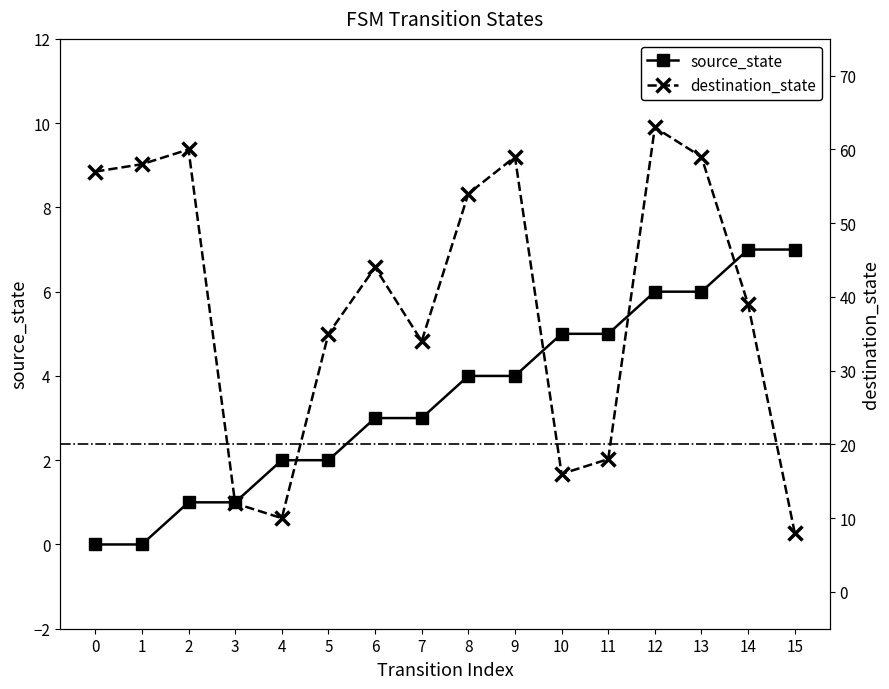

What is the value of the source_state point at the 9th from the left?

4